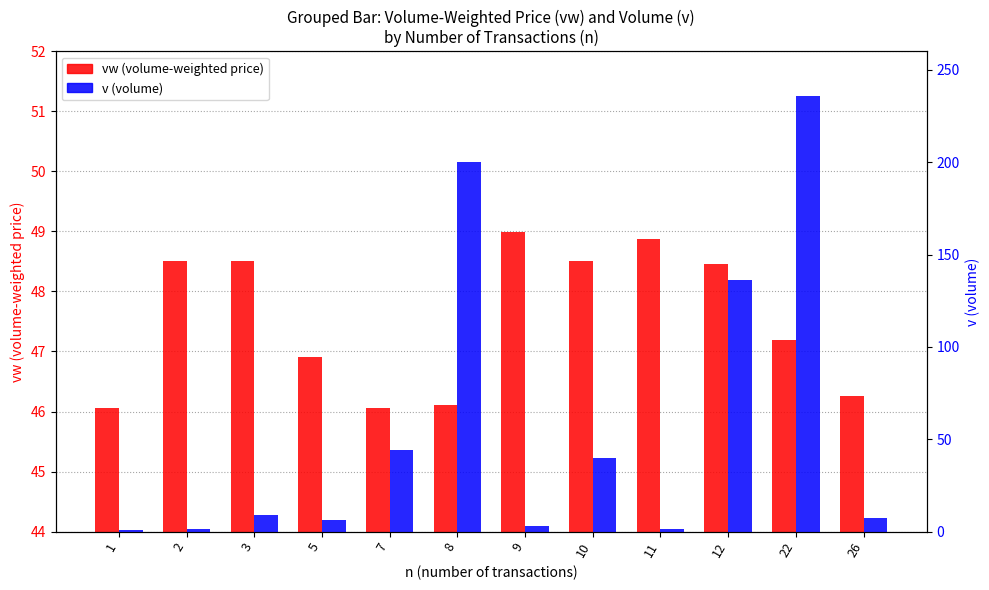

Read the vw (volume-weighted price) value at 11.

48.9